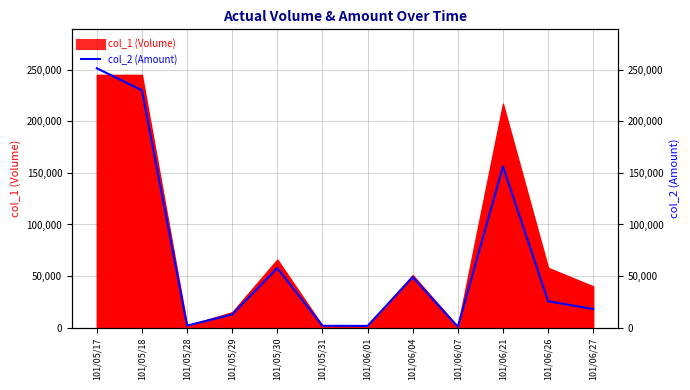

At which label does the data first exceed 25620?

101/05/17